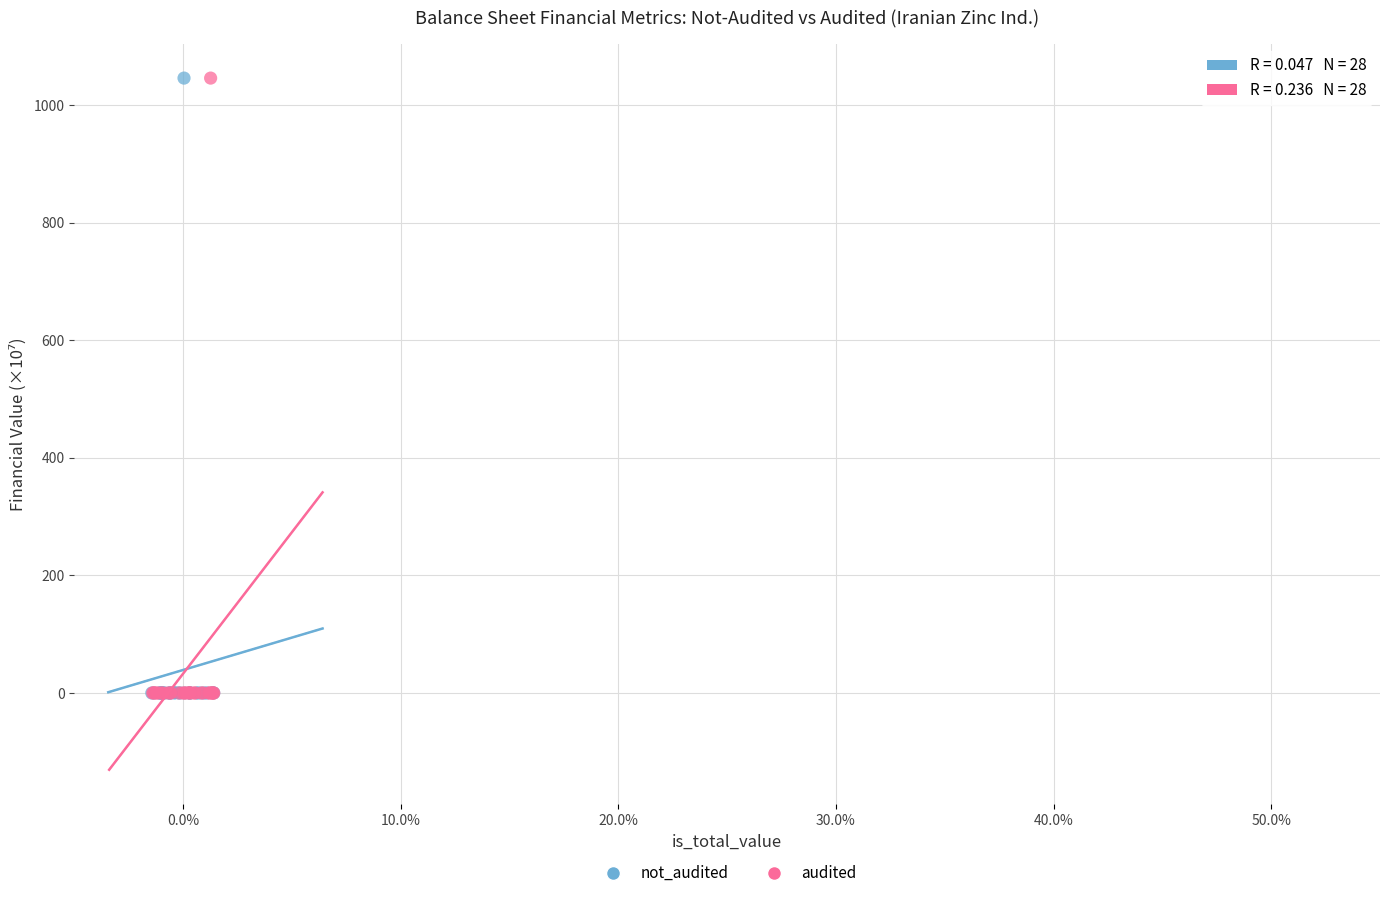

What are all the series names shown in the legend?

not_audited, audited